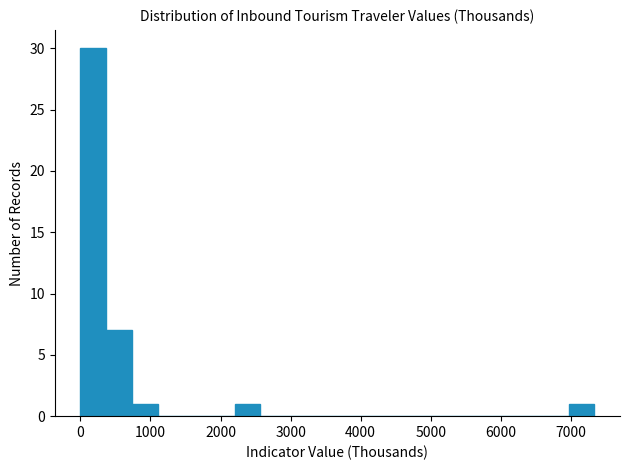

Around what value on the x-axis is the tallest bar? Give the approximate position of its centre, as read against the axis.

200